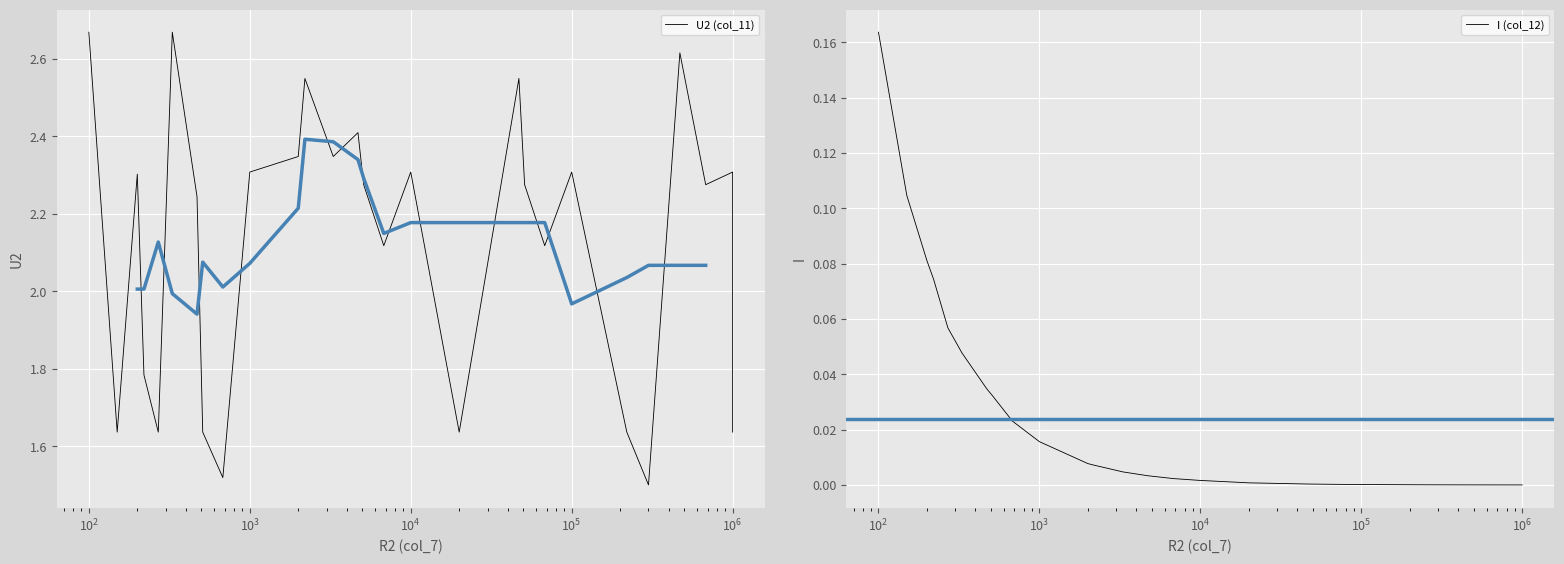

True or false: U2 (col_11) and I (col_12) cross at least once.

False